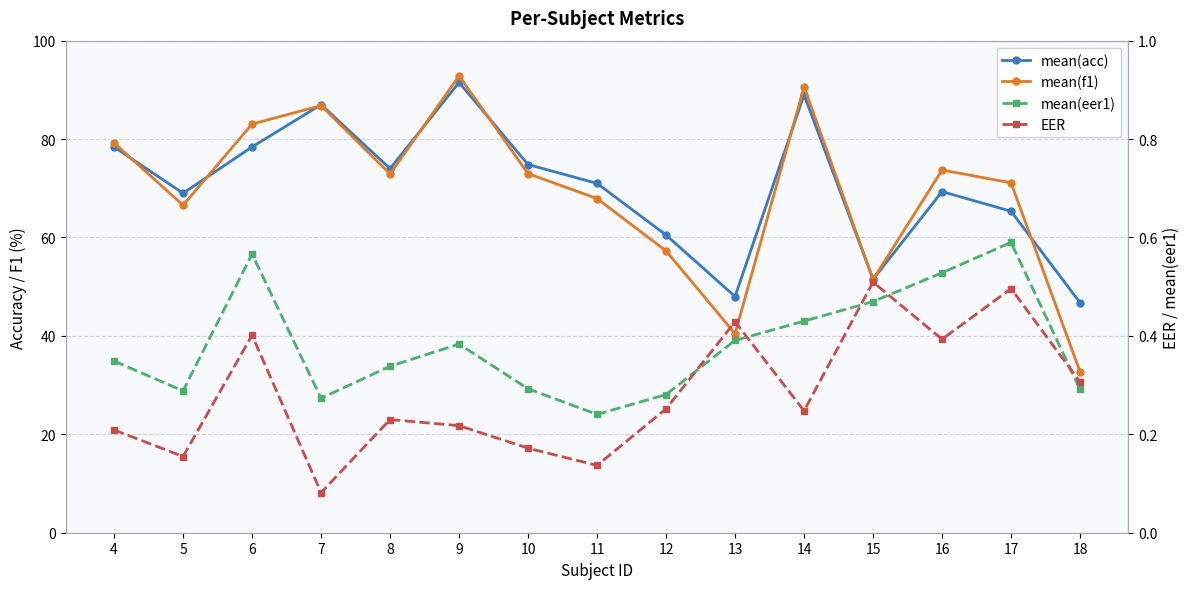

True or false: EER and mean(acc) intersect in this chart.

False